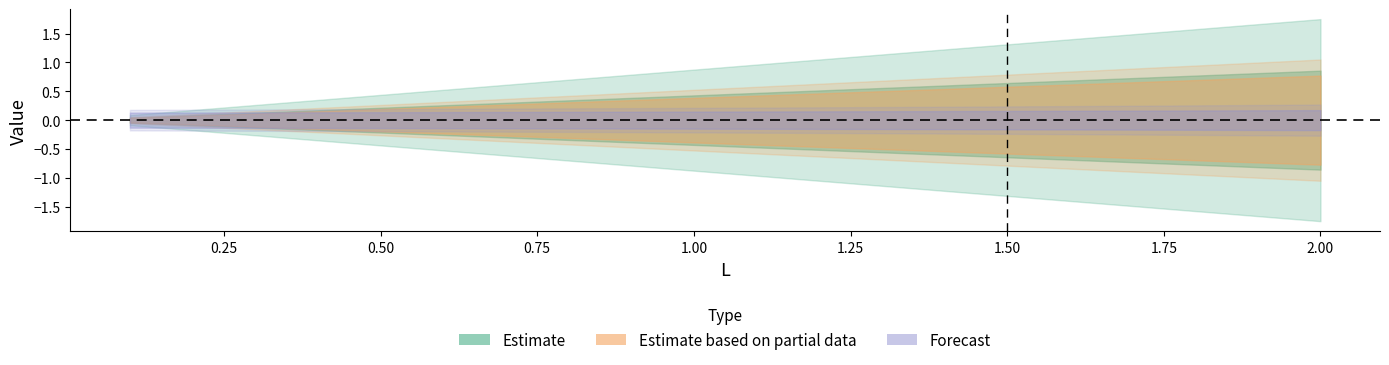

Does the chart have visible grid lines?

No